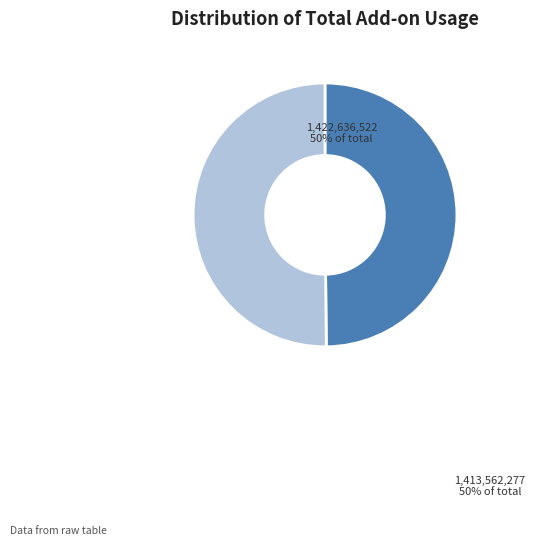

How many slices are in this pie chart?

2